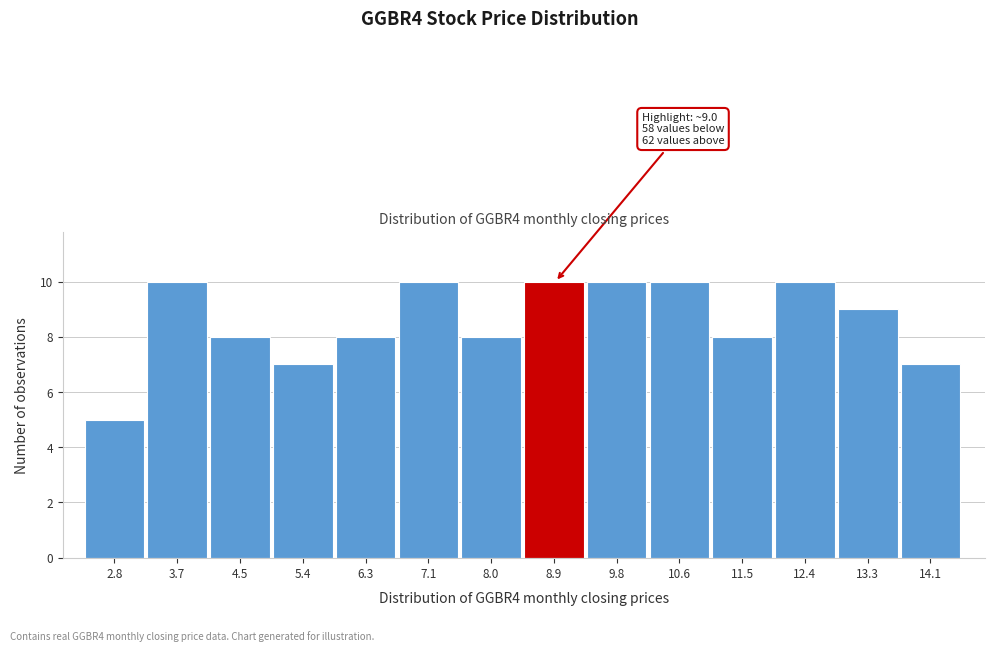

Reading left to right, what are all the values shown in this chart?

5	10	8	7	8	10	8	10	10	10	8	10	9	7